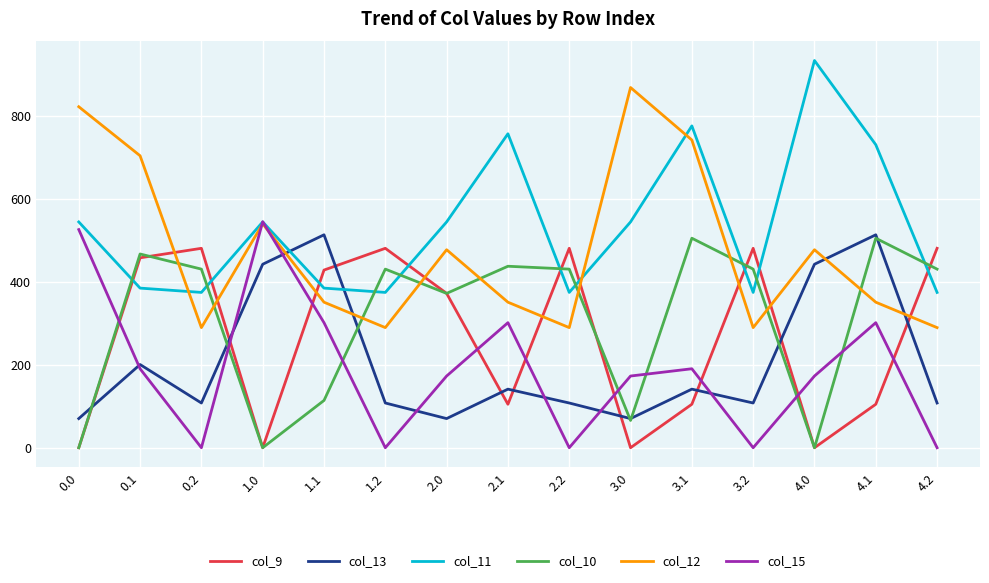

What is the spread (max minus min) of values at 2.0?

474.0